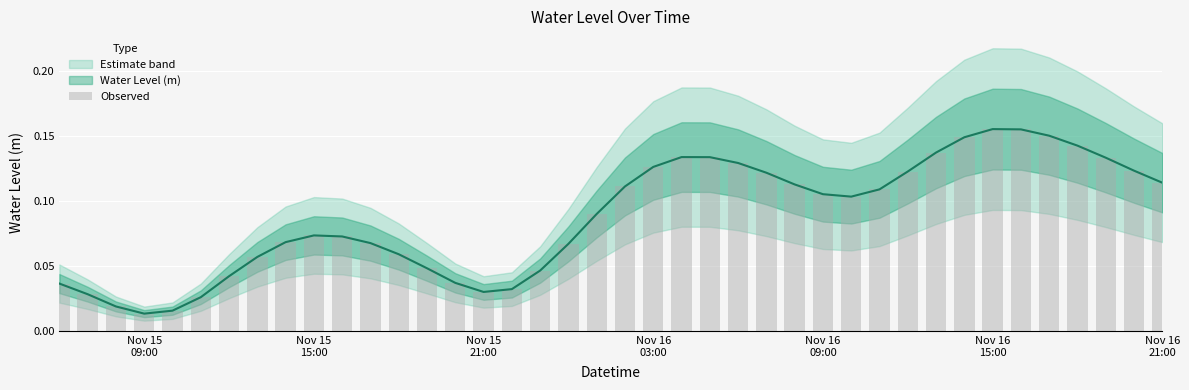

What is the sum of all values?

3.5